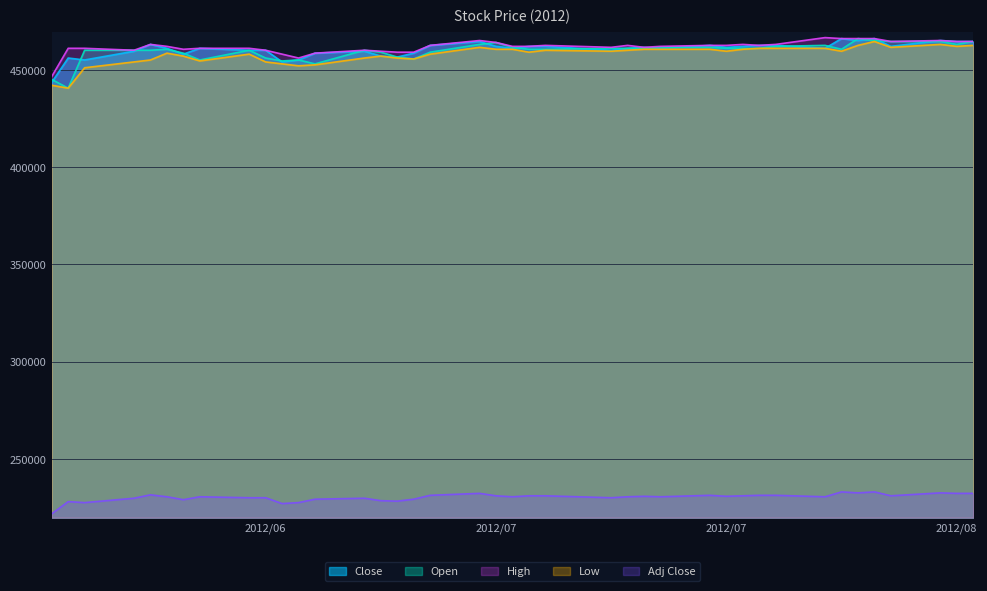

Rank the series by their maximum value, from lowest to highest.

Adj Close, Low, Close, Open, High